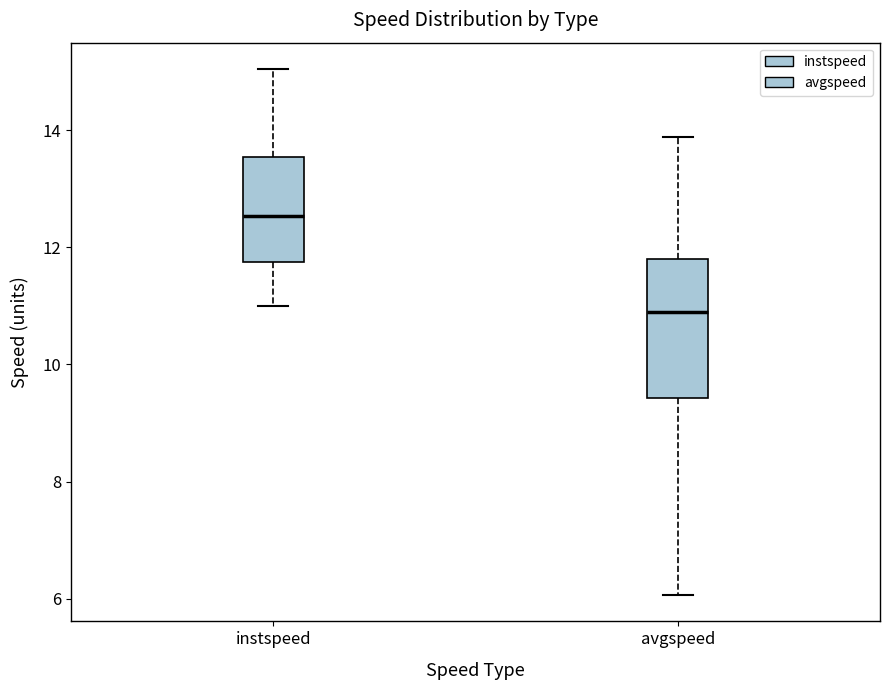

Reading left to right, read every box against the y-axis: the position of its median line, the range the box covers, and the ends of its whiskers. The values are not printed on the chart, so give them approximately, as read against the axis.

instspeed: median 12.6, box 11.8 to 13.6, whiskers 11.0 to 15.0
avgspeed: median 10.8, box 9.4 to 11.8, whiskers 6.0 to 13.8